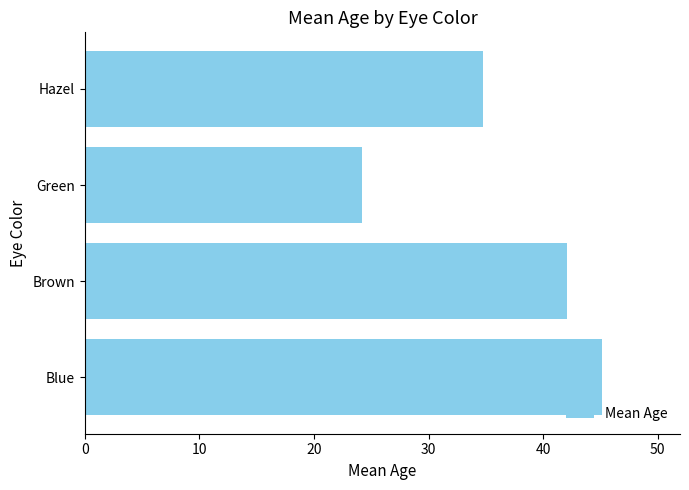

Reading bottom to top, what are all the values shown in this chart?

Blue=45.2	Brown=42.1	Green=24.2	Hazel=34.8